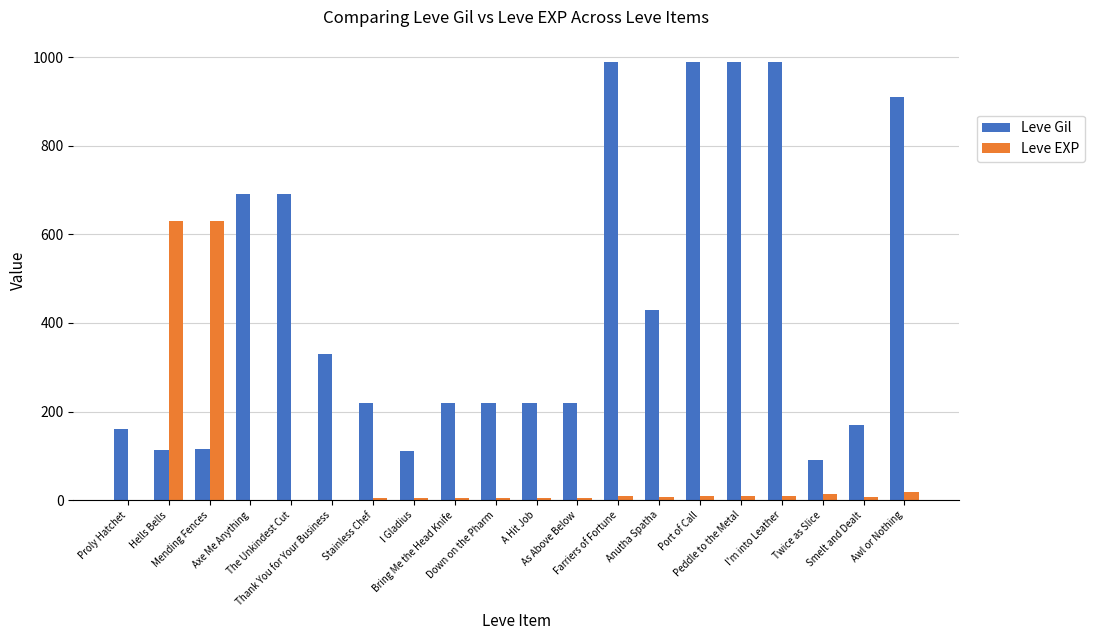

The Leve EXP series shows 842 at Hells Bells. True or false?

False